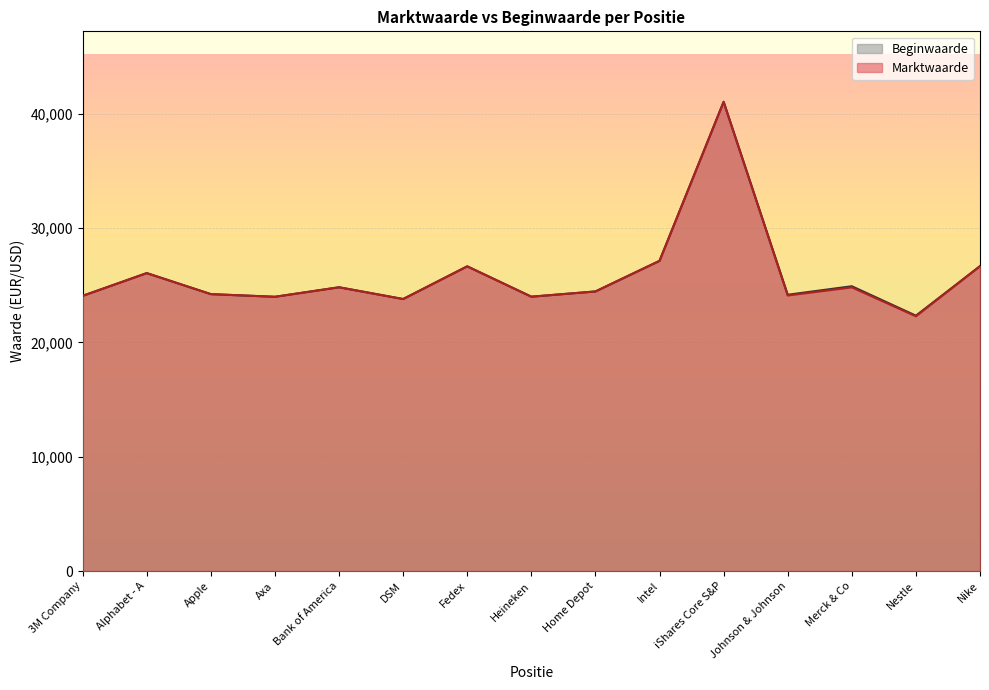

At how many categories does at least one series exceed 25218?

5